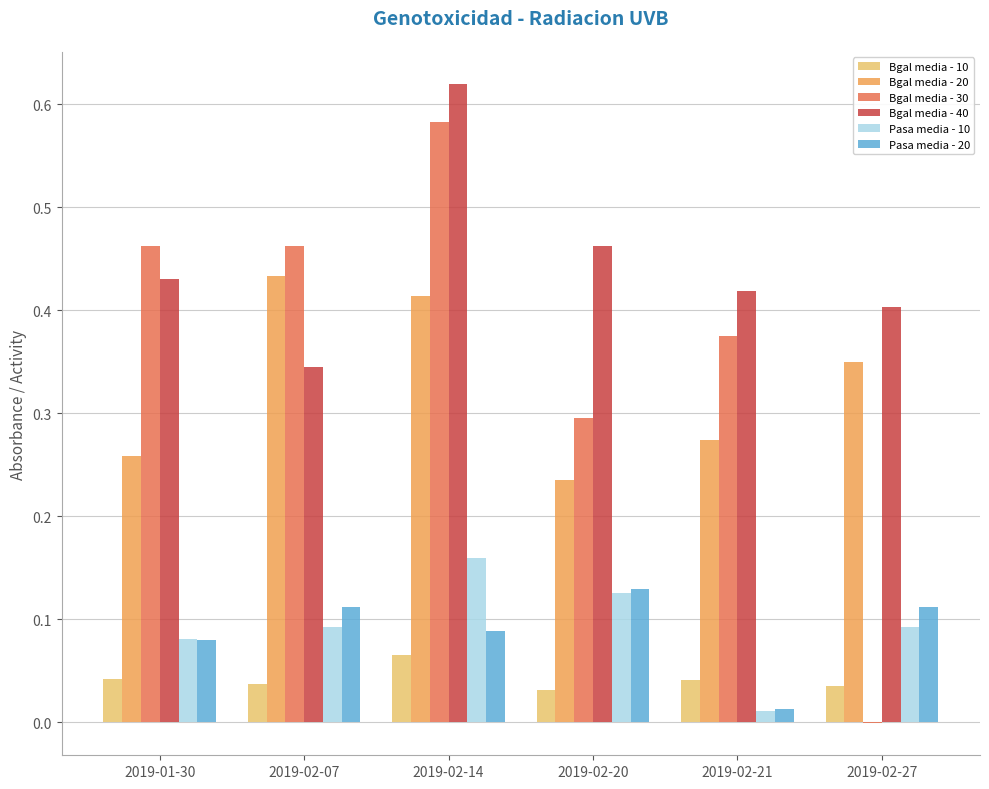

The value of Bgal media - 10 at 2019-01-30 is 0.0. True or false?

True